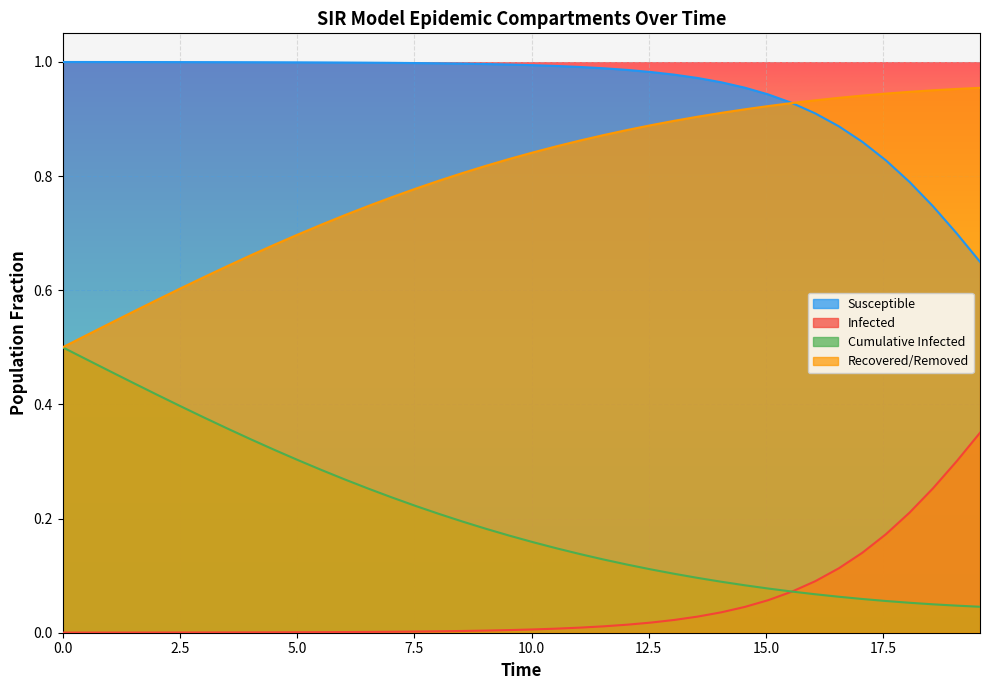

How many distinct data groups are displayed?

4